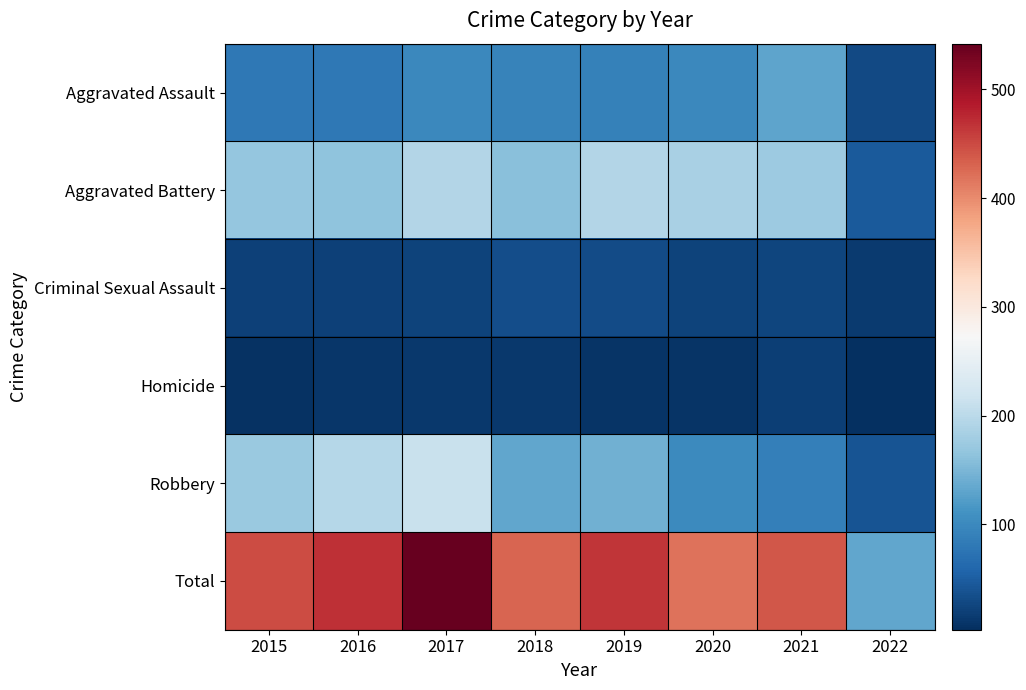

What is the minimum value shown in the chart?

3